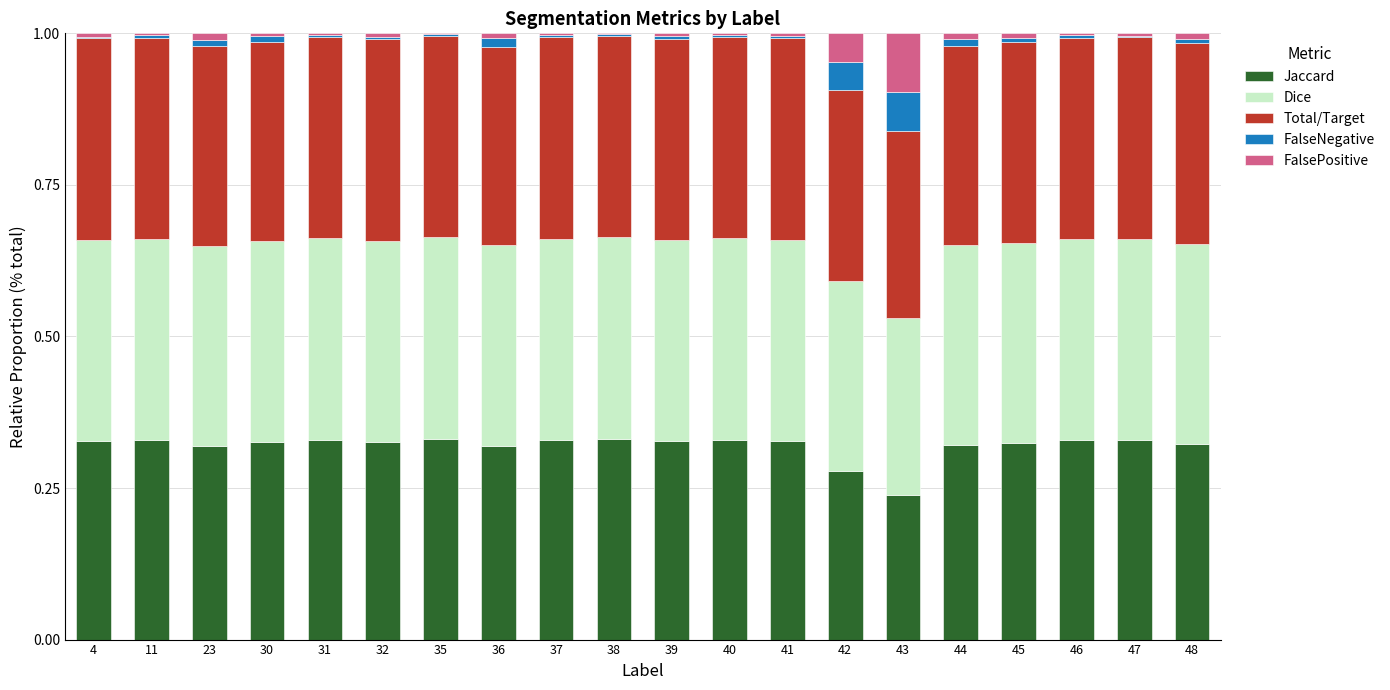

How many categories are shown in the chart?

20